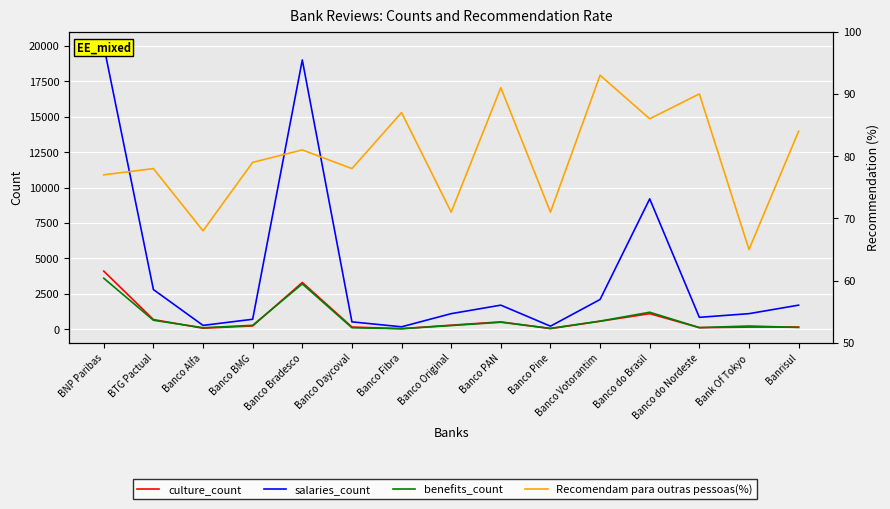

What value does the culture_count series have at Banco BMG?

232